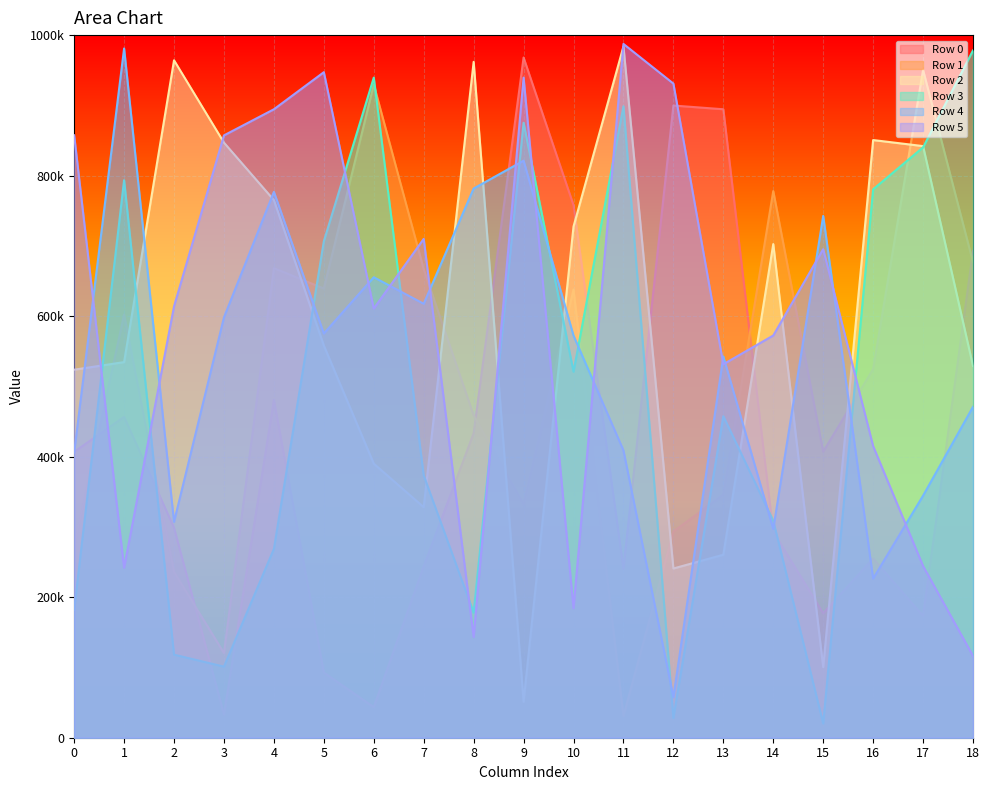

The value of Row 2 at 17 is 463788. True or false?

False